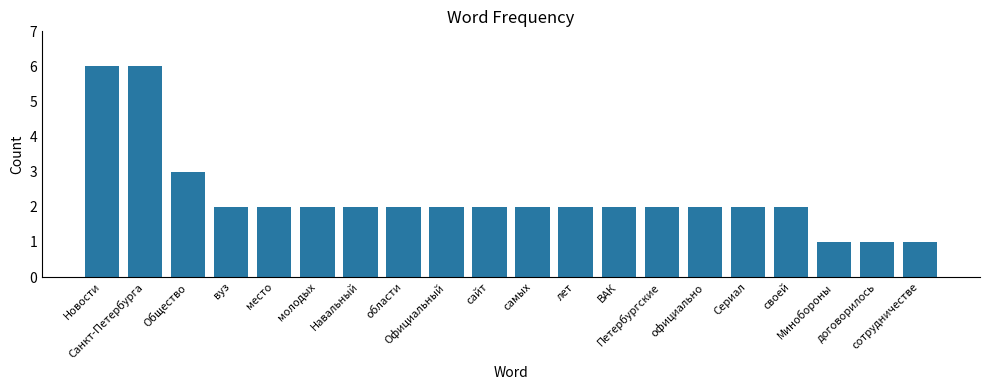

Reading left to right, what are all the values shown in this chart?

6	6	3	2	2	2	2	2	2	2	2	2	2	2	2	2	2	1	1	1